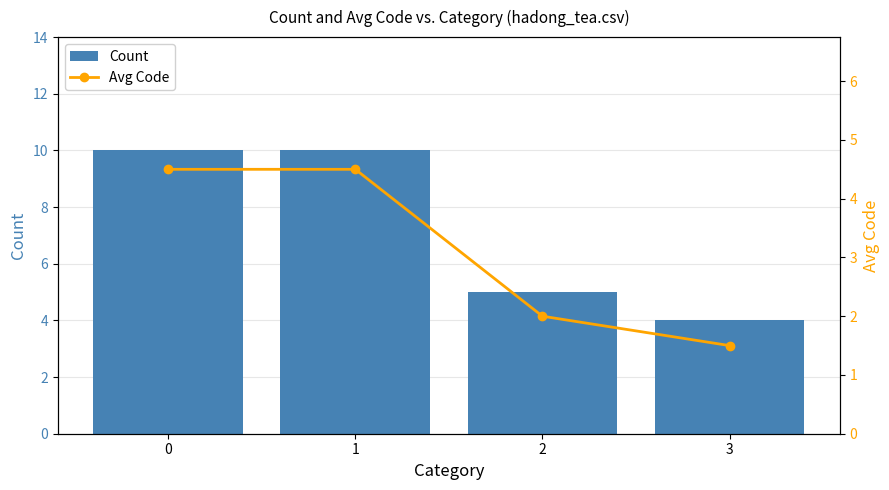

Reading left to right, extract all data points from this chart.

Count: 0=10.0	1=10.0	2=5.0	3=4.0
Avg Code: 0=4.5	1=4.5	2=2.0	3=1.5